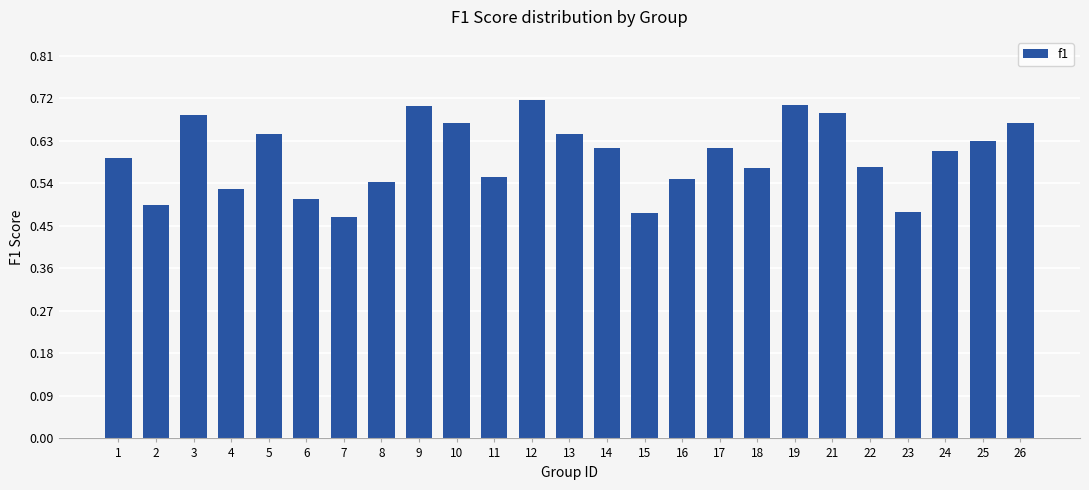

At which category does the chart reach its peak across all series?

12